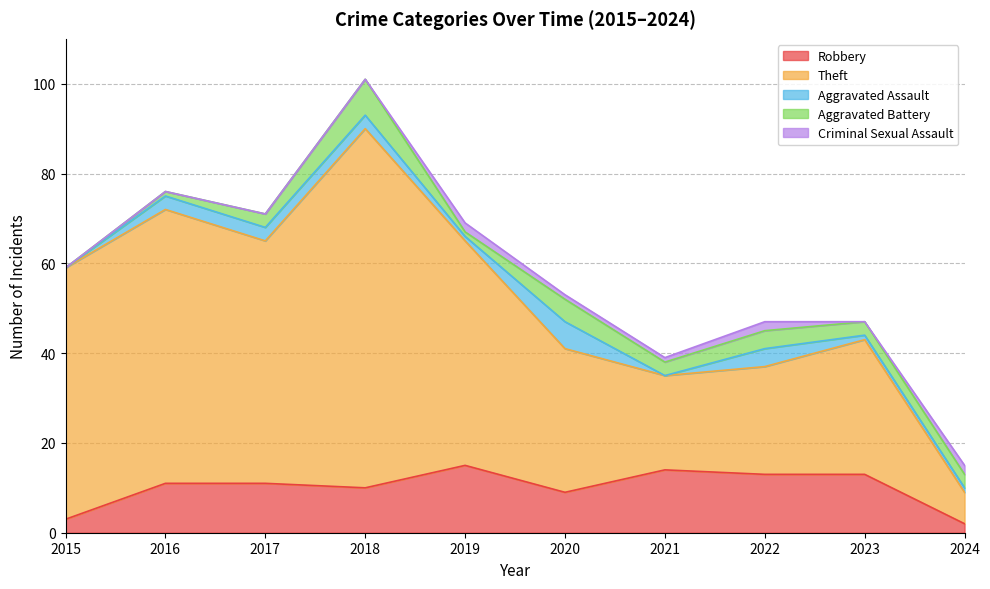

True or false: Aggravated Battery and Theft cross at least once.

False